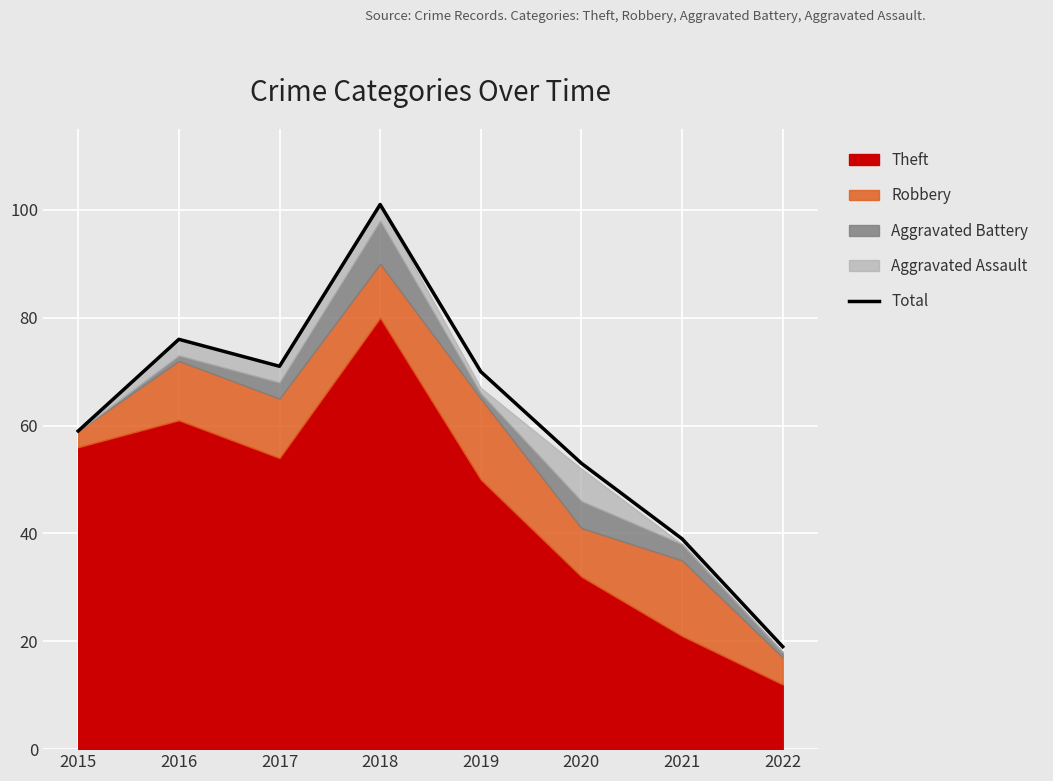

Which category has the lowest value across all series?

2022